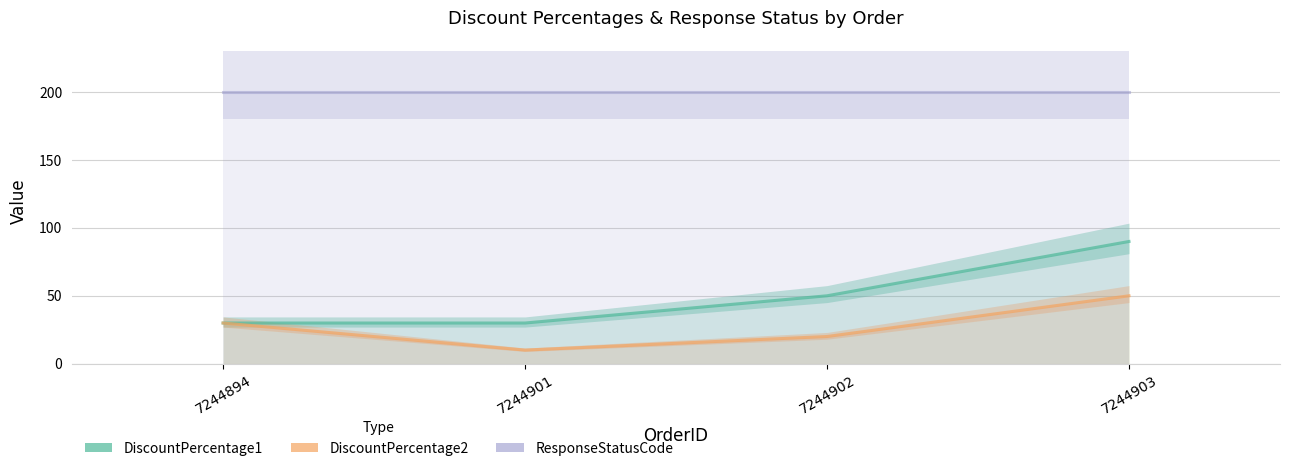

What is the spread (max minus min) of values at 7244901?

190.0